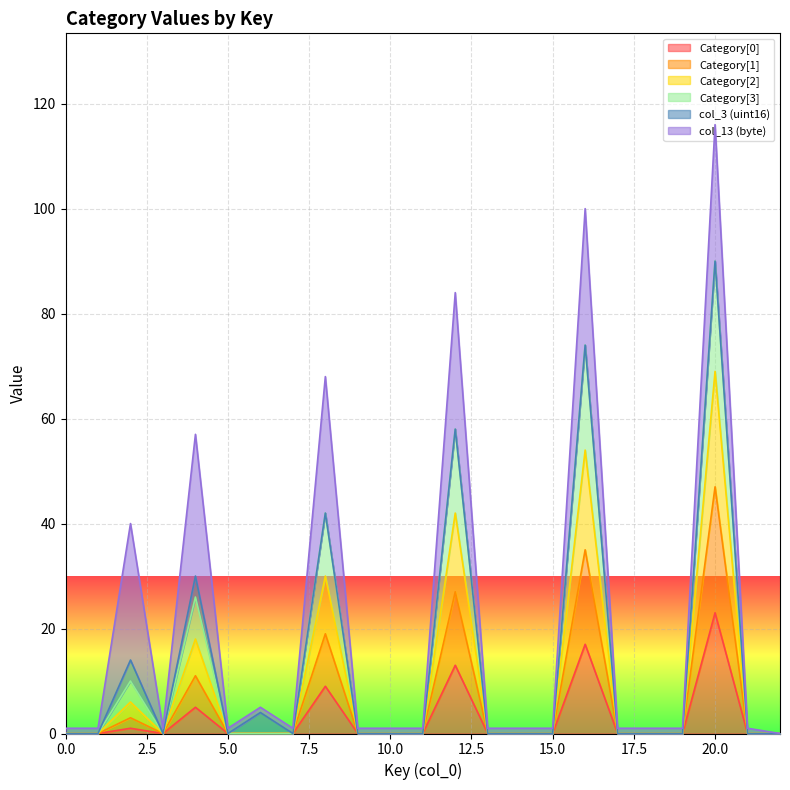

What is the average value of the Category[2] series?

13